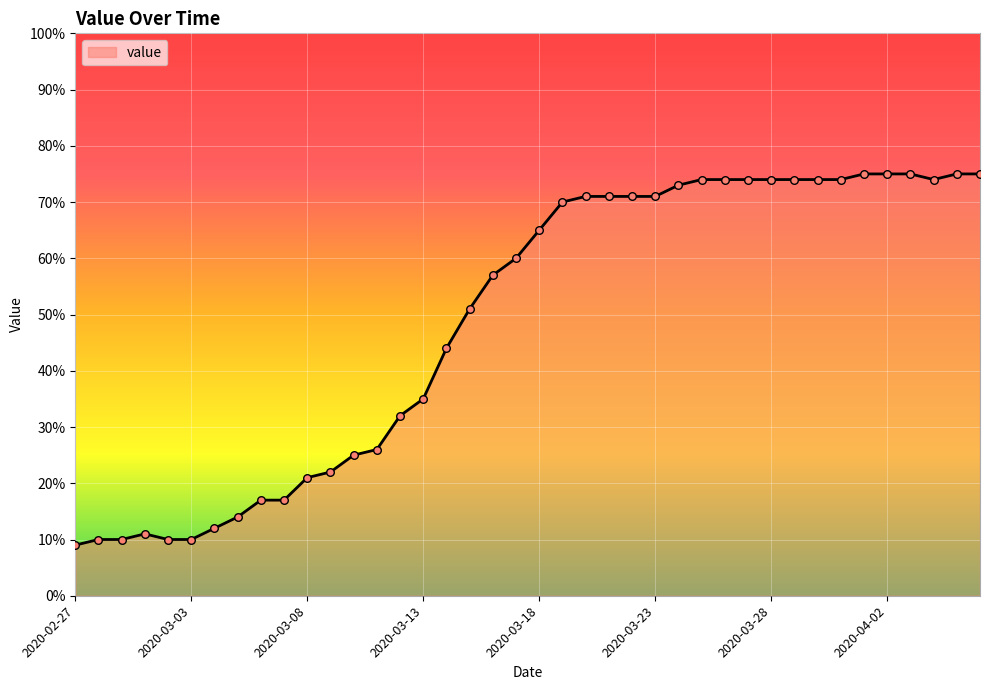

What is the greatest value displayed?

75